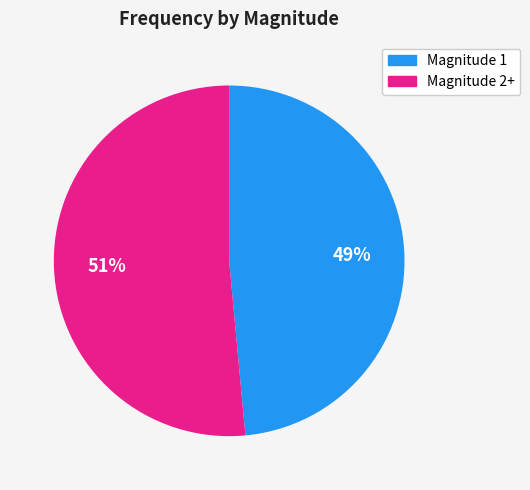

To the nearest percent, what is the average slice percentage?

50%